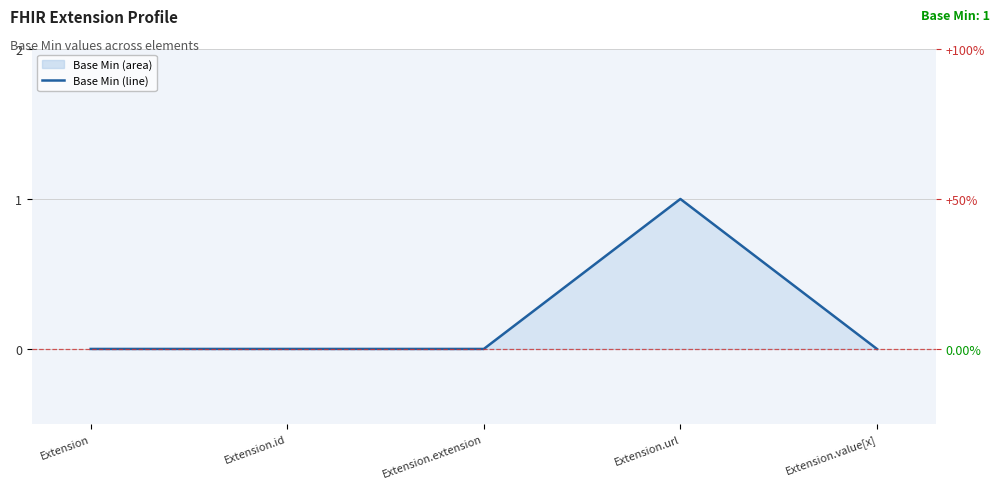

Reading left to right, list all the values displayed in this chart.

0	0	0	1	0